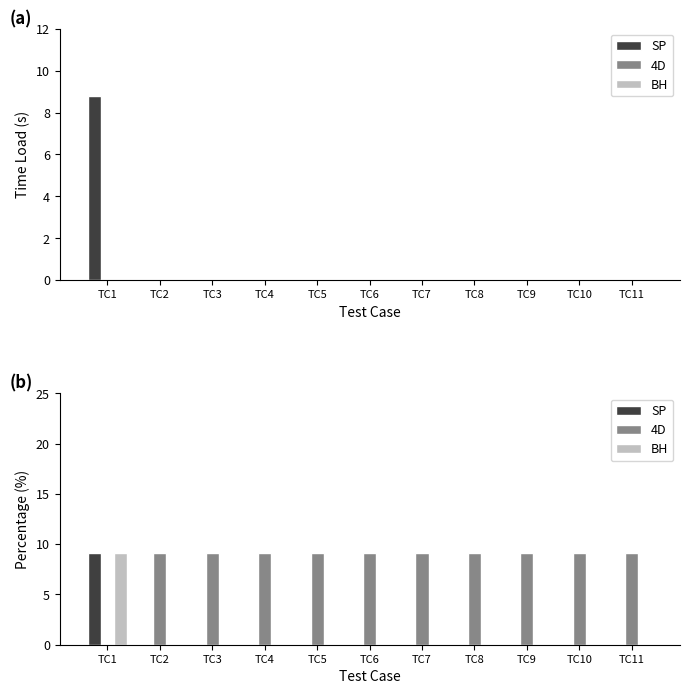

The 4D series shows 2.8 at TC2. True or false?

False